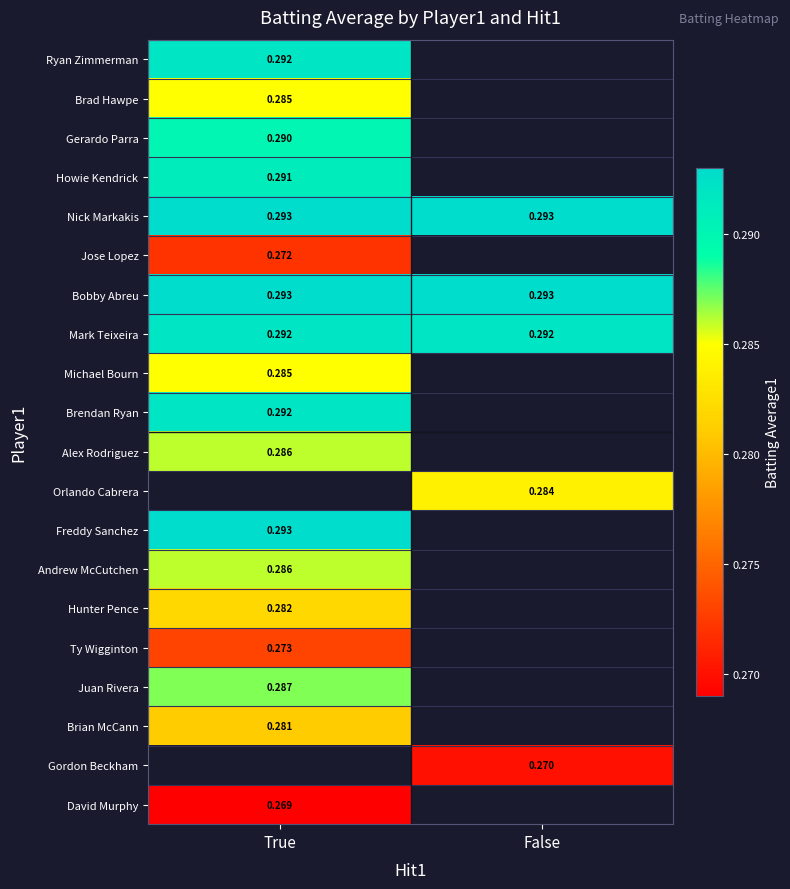

Is the value of Nick Markakis at False greater than the value of Jose Lopez at True?

Yes